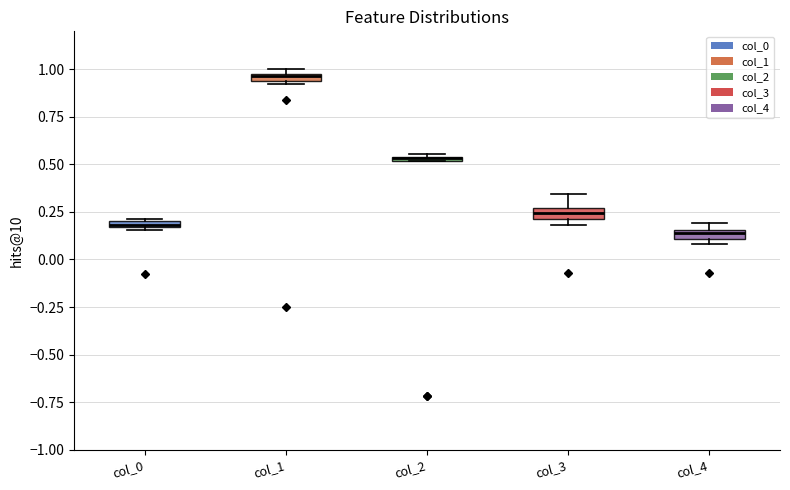

Where is the lower edge of the box for col_0 on the y-axis? The values are not printed on the chart, so give them approximately, as read against the axis.

0.15